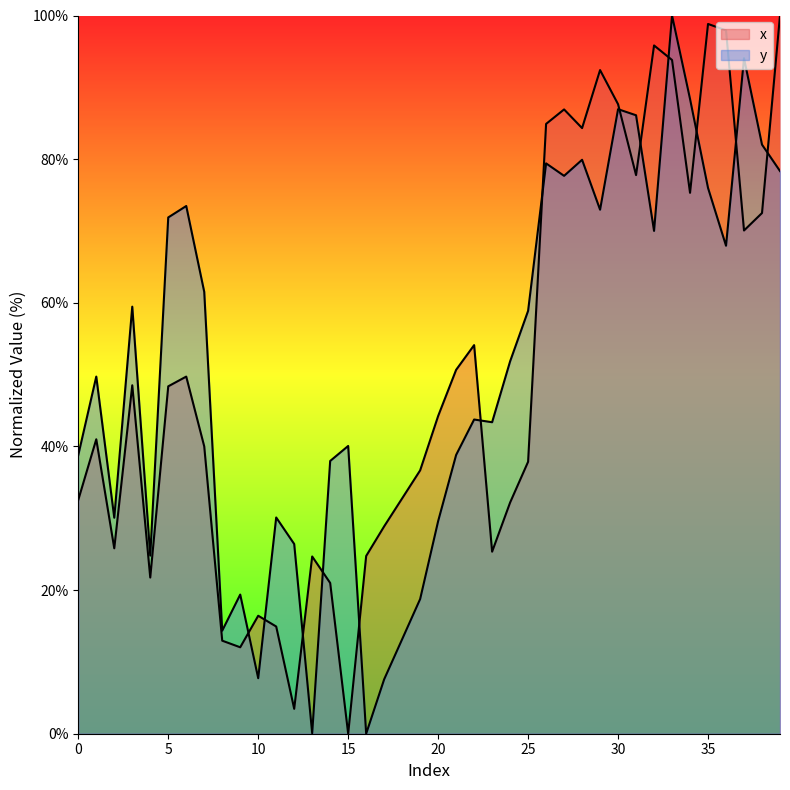

How many times do x and y cross each other?

13